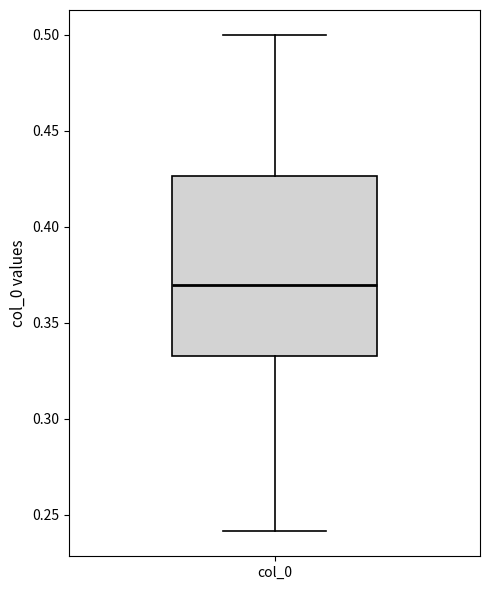

Where is the upper edge of the box for col_0 on the y-axis? The values are not printed on the chart, so give them approximately, as read against the axis.

0.425